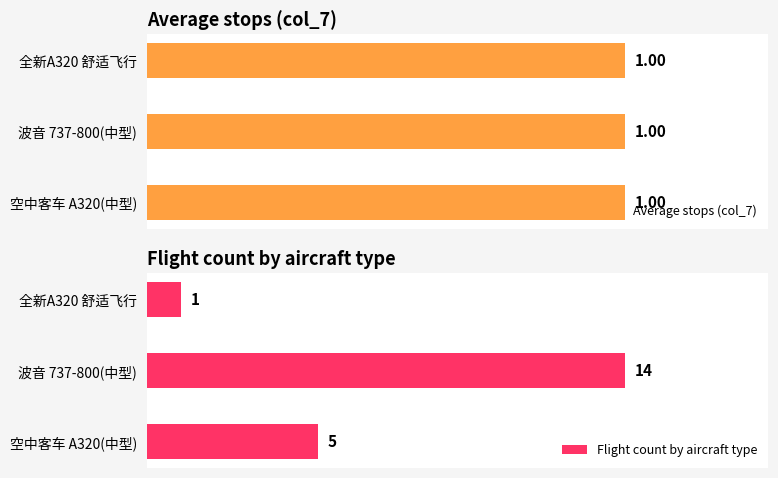

Which category has the lowest value in the Flight count by aircraft type series?

全新A320 舒适飞行